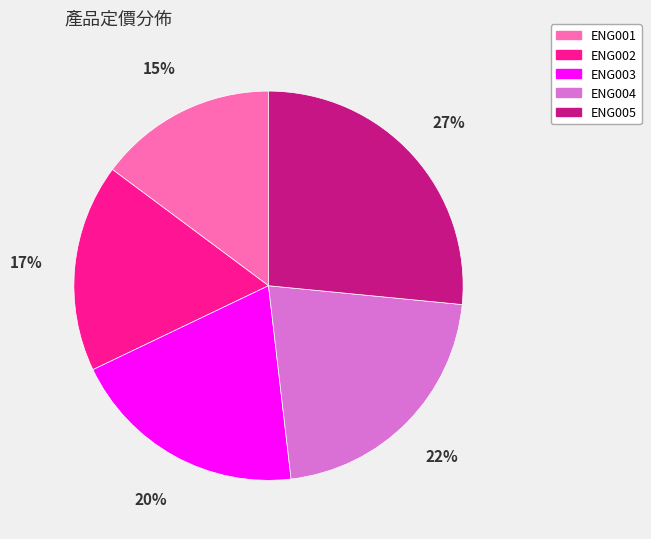

Is there a majority slice in this chart?

No